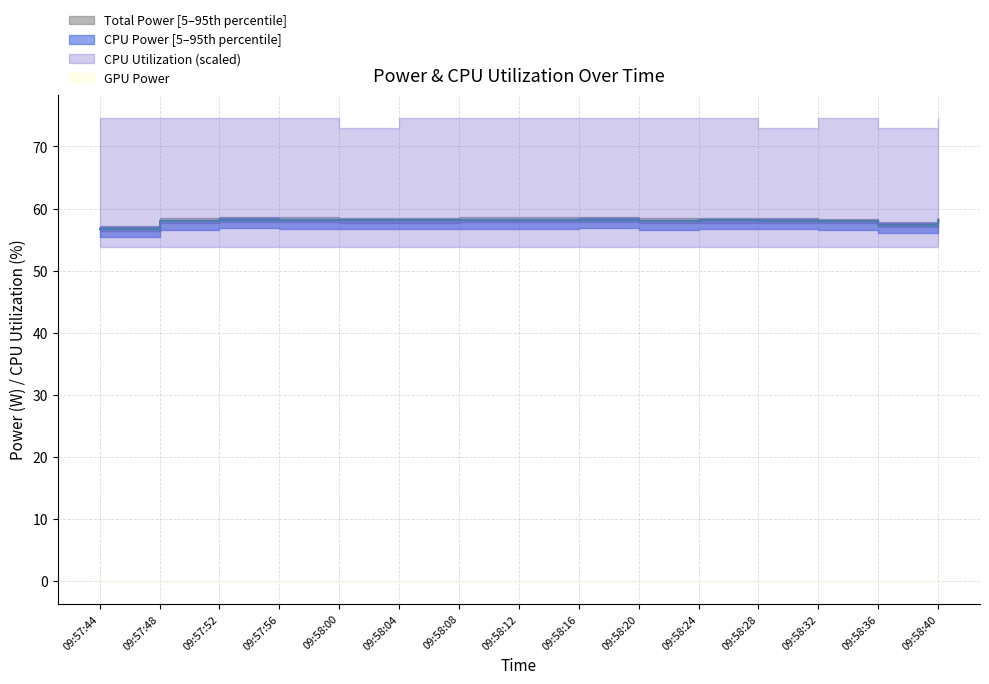

True or false: Total Power and CPU Power intersect in this chart.

False